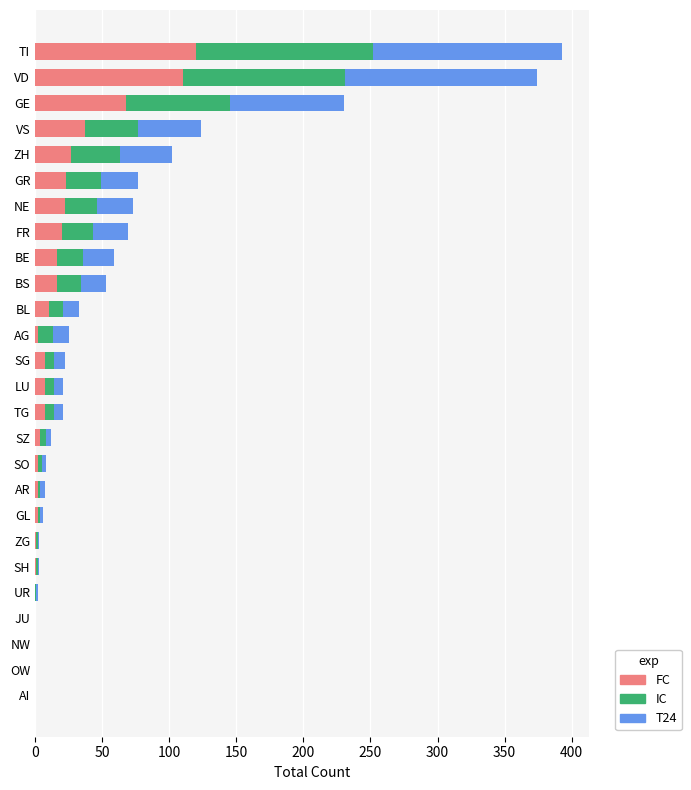

What is the highest value of the FC series?

120